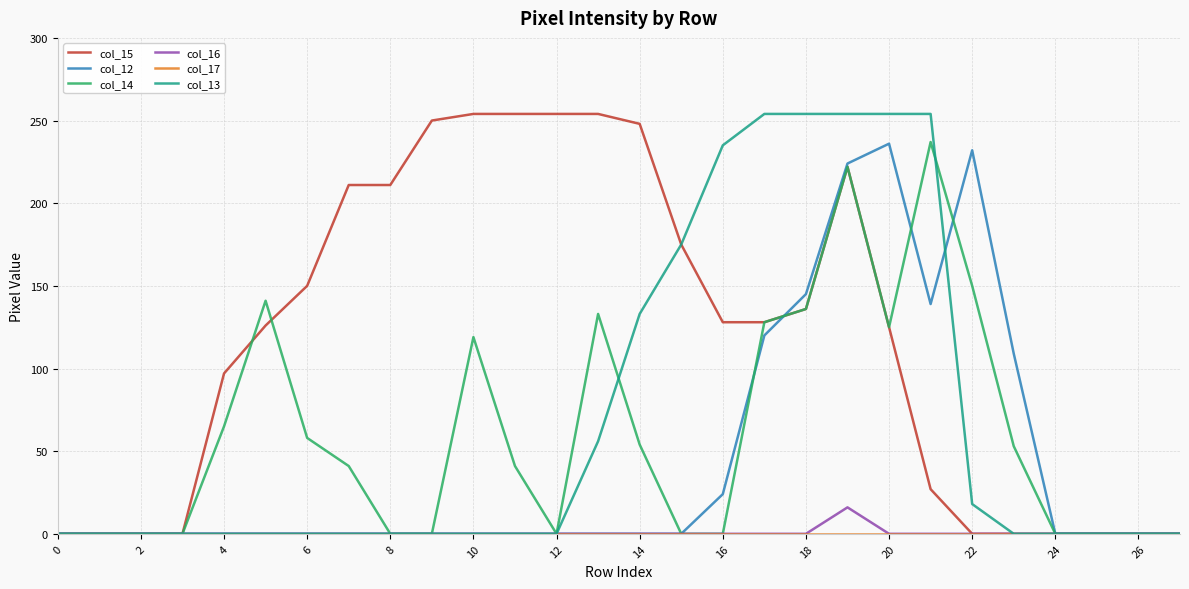

Which series has the largest total across all categories?

col_15